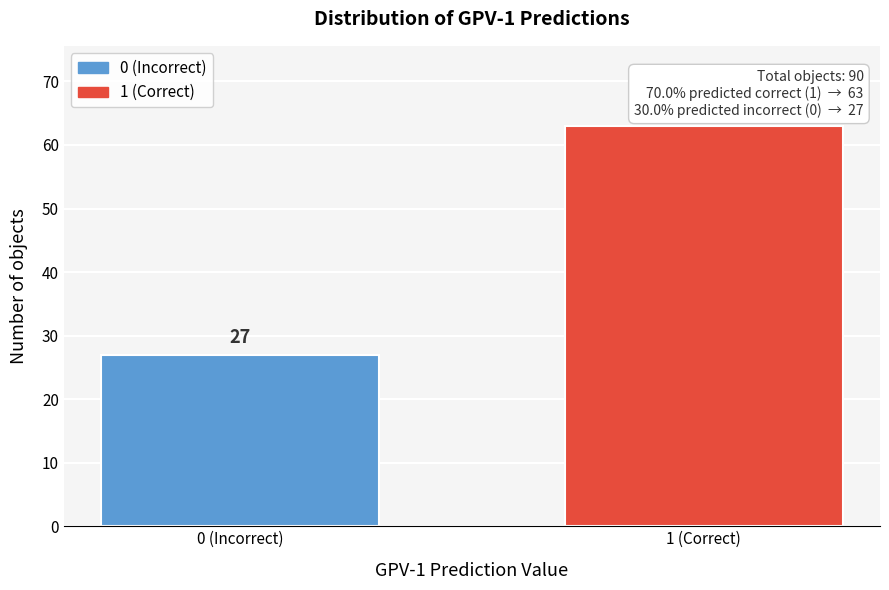

Reading left to right, what are all the values shown in this chart?

27	63